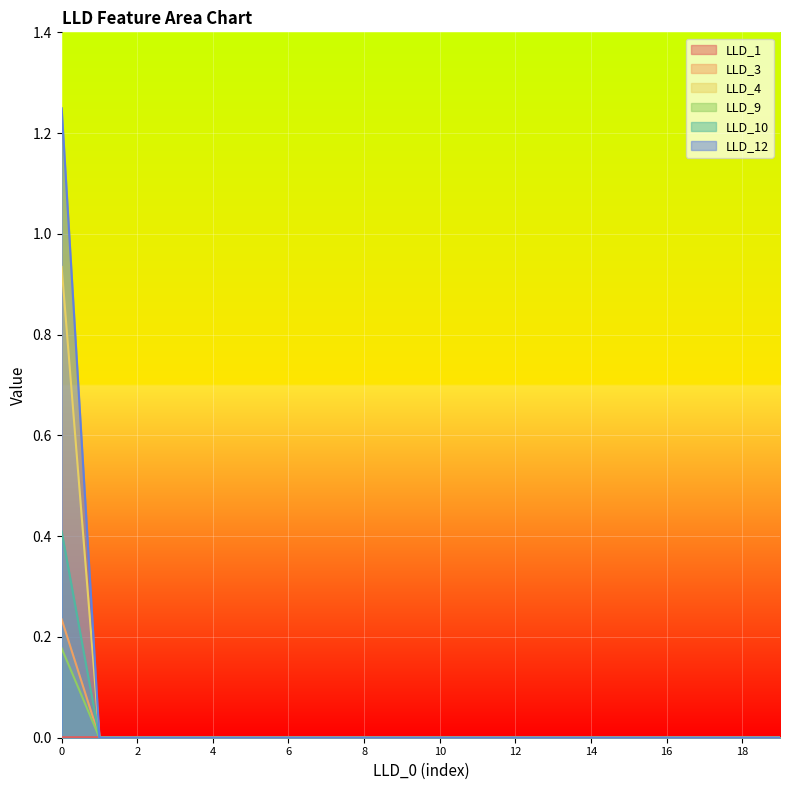

Between 9 and 17, which series saw the biggest shift?

LLD_1